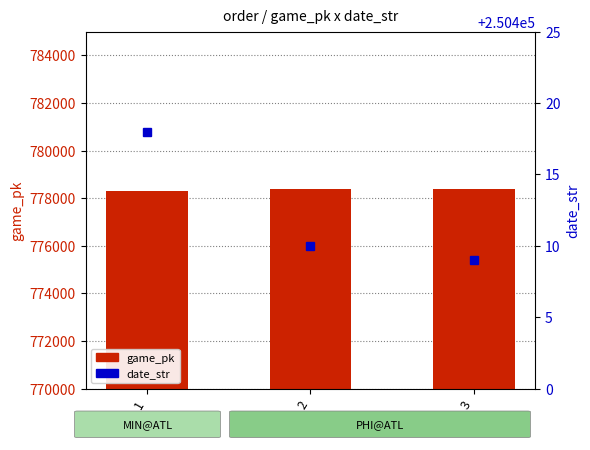

At which label does game_pk reach its minimum?

1